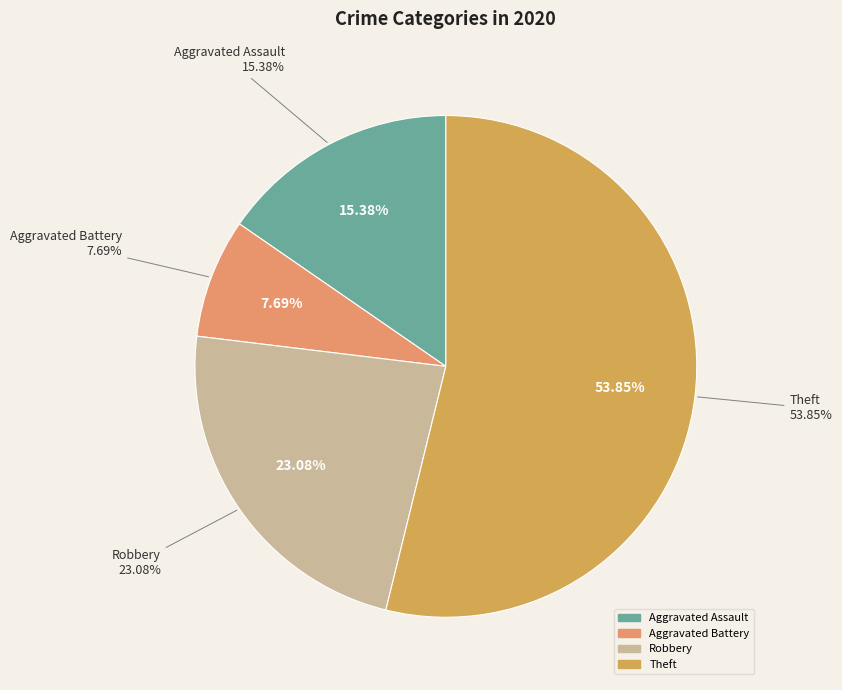

Which slice is the largest?

Theft